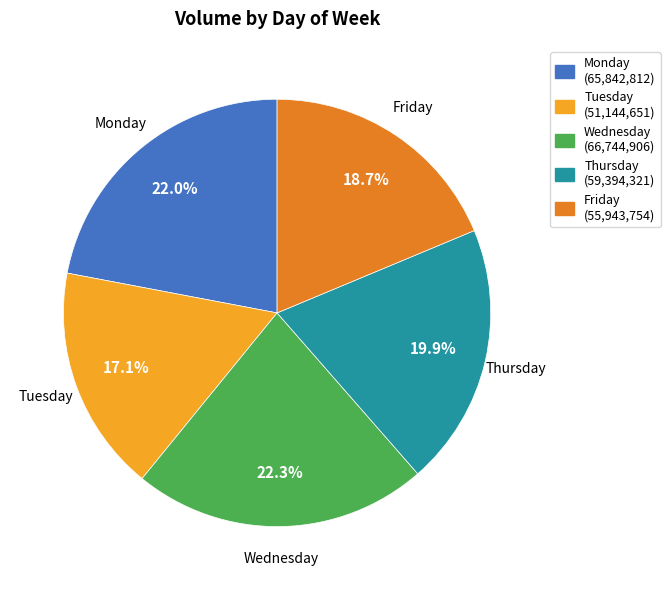

Do Thursday and Friday together represent more than half of the pie?

No